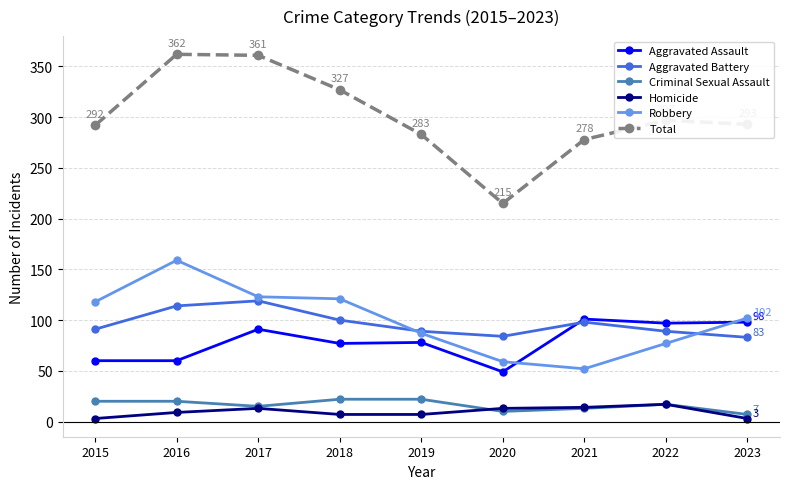

Rank the series at 2018 from lowest to highest value.

Homicide, Criminal Sexual Assault, Aggravated Assault, Aggravated Battery, Robbery, Total